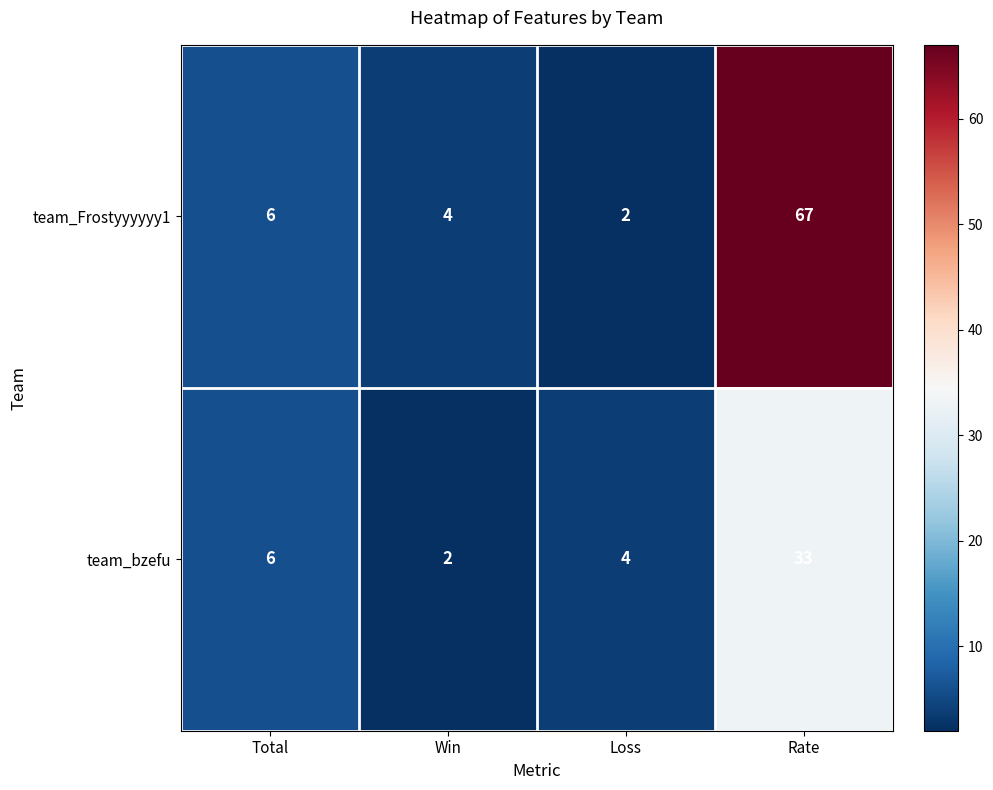

Where is team_Frostyyyyyy1 nearest to the value 34?

Total